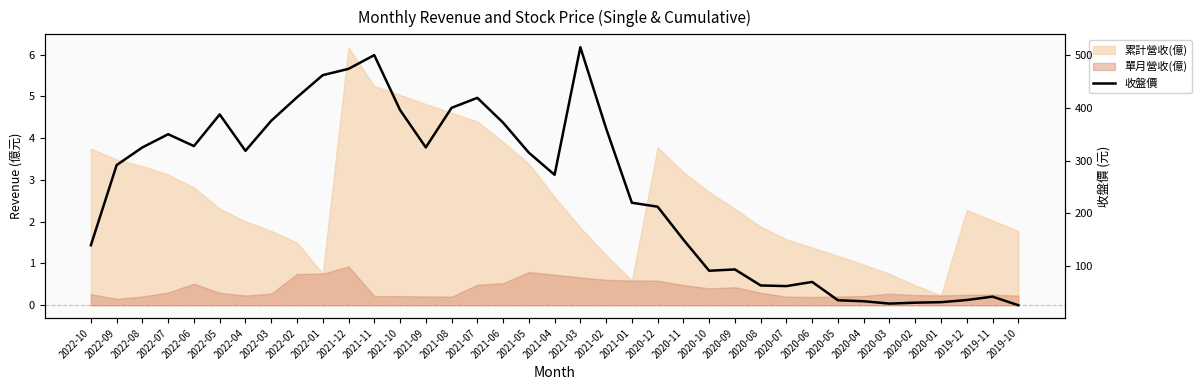

Which label corresponds to the smallest value in the chart?

2019-10